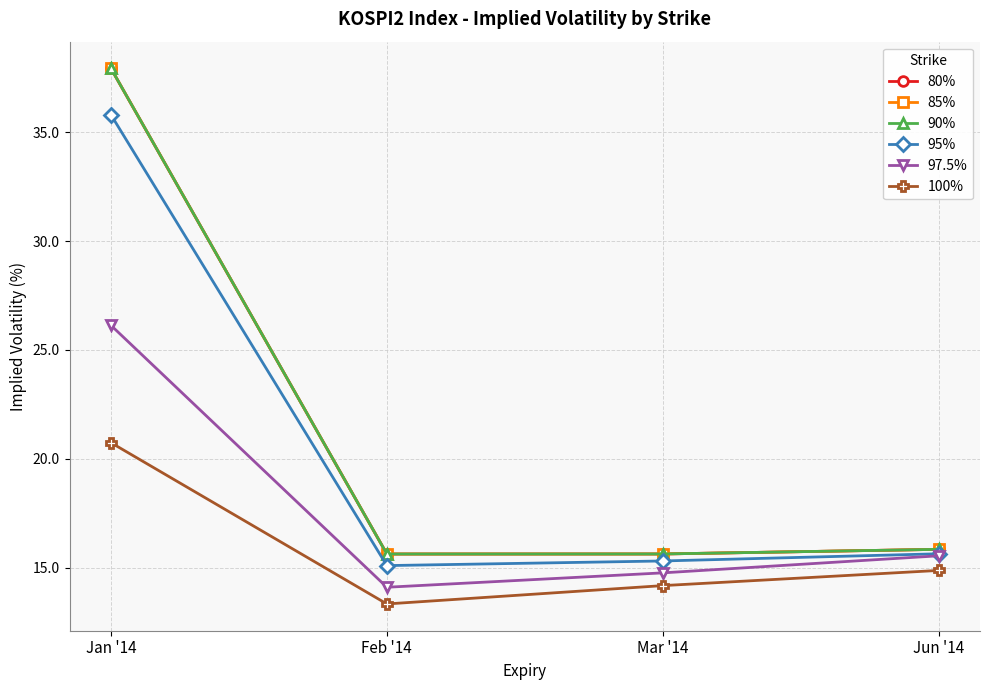

What is the label of the 1st point from the right?

Jun '14